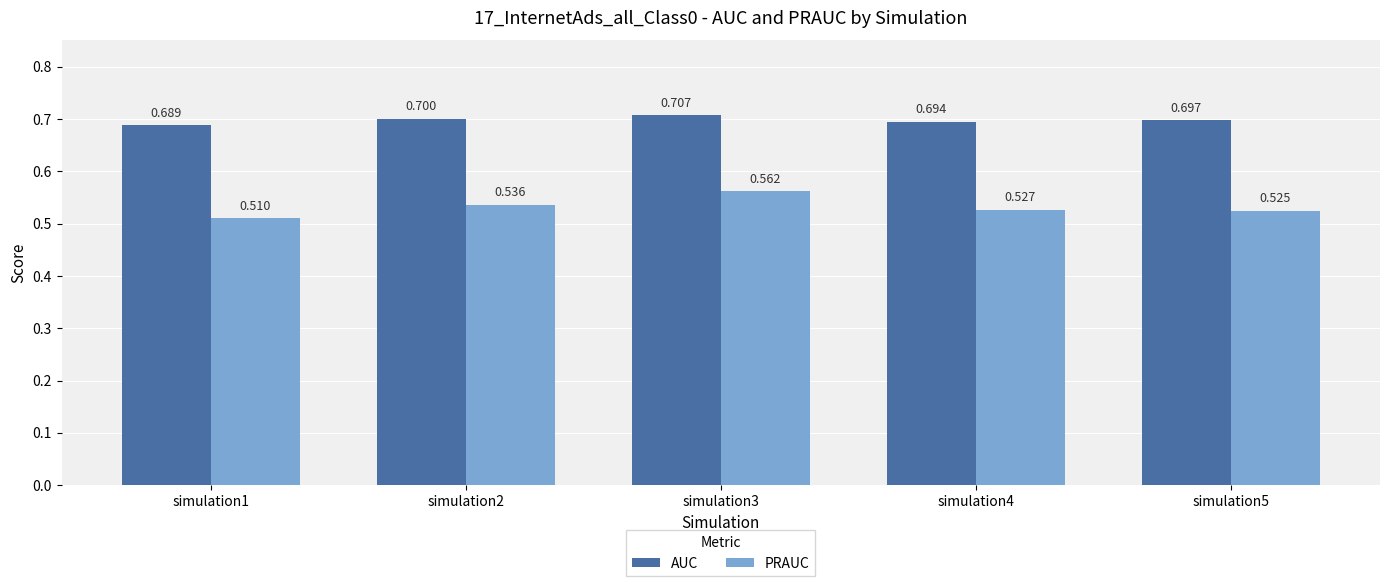

True or false: AUC has a value of 0.2 at simulation1.

False